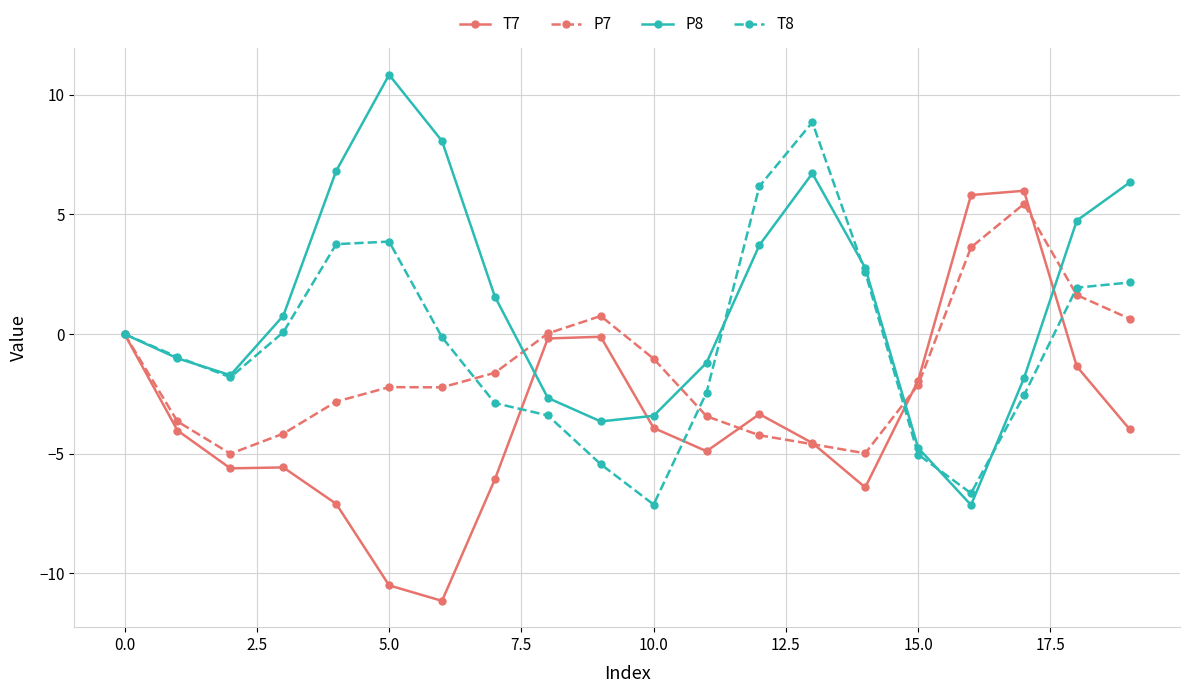

List the series in order of their peak value, lowest first.

P7, T7, T8, P8